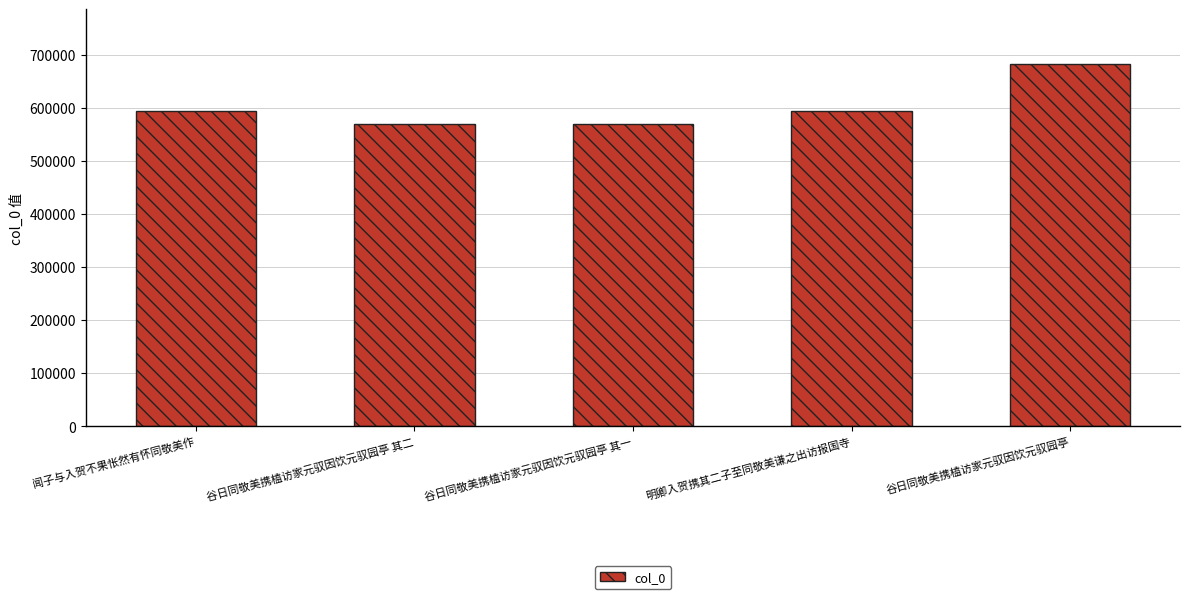

How many values are below 593491?

2